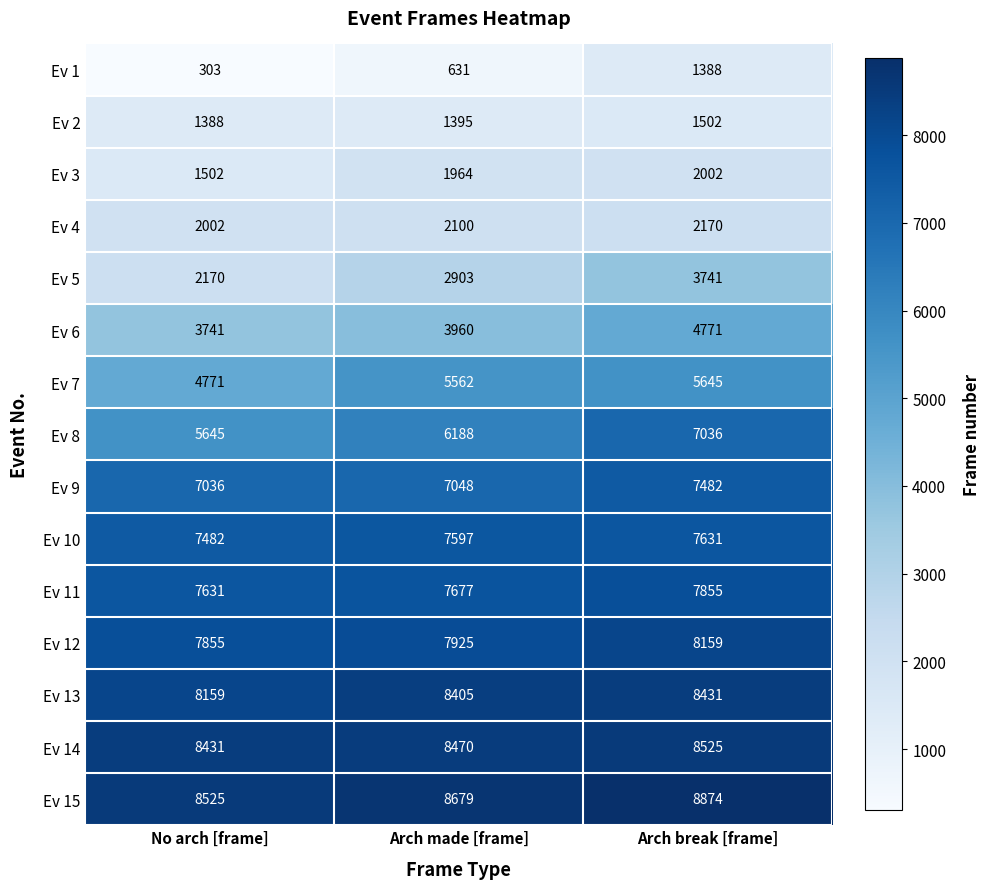

How many data points in Ev 13 are less than 8405?

1